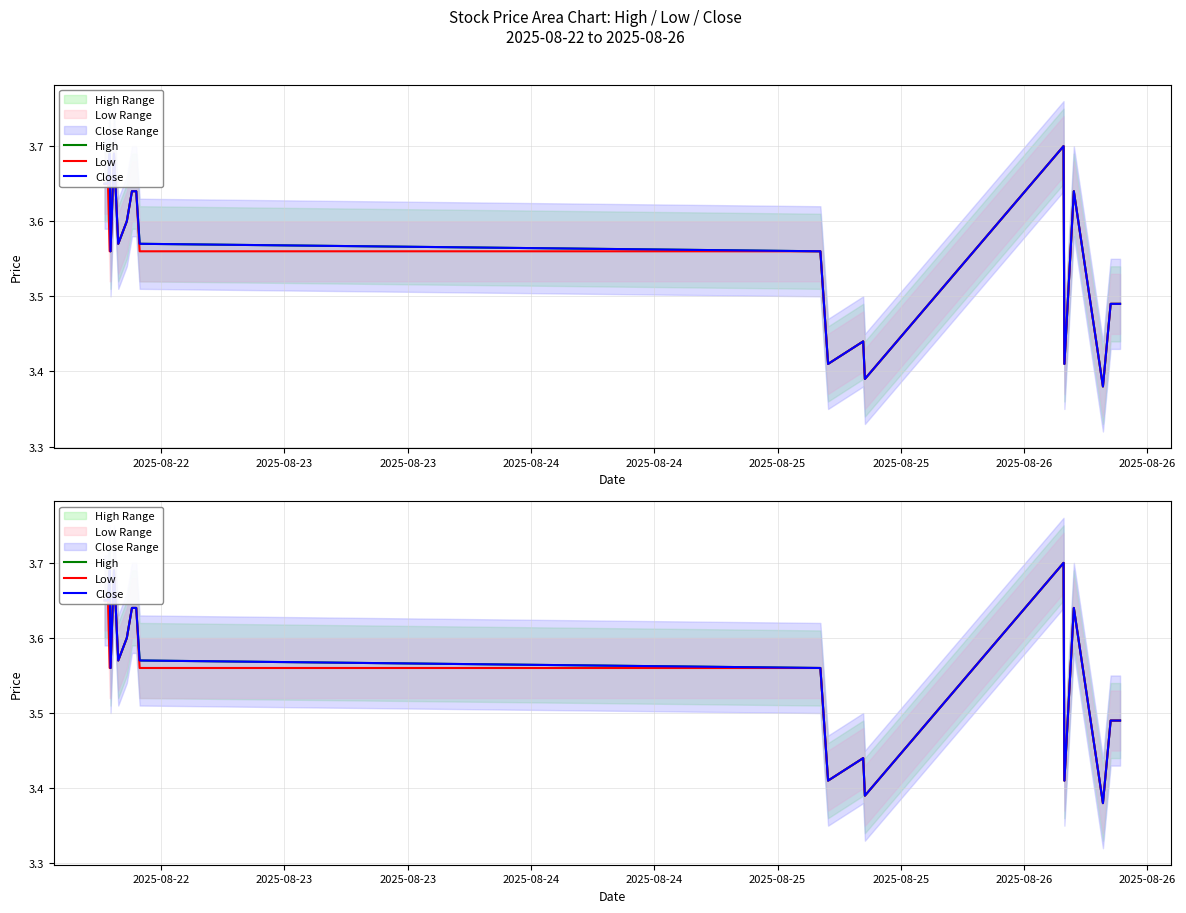

Which series has the largest total across all categories?

High